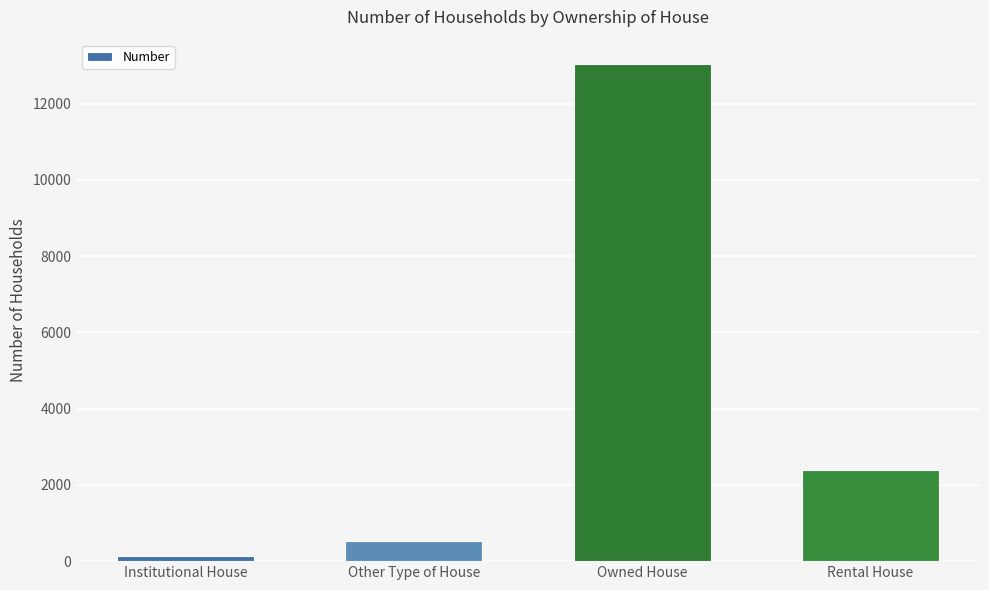

Reading right to left, what are all the values shown in this chart?

Rental House=2380	Owned House=13024	Other Type of House=533	Institutional House=133